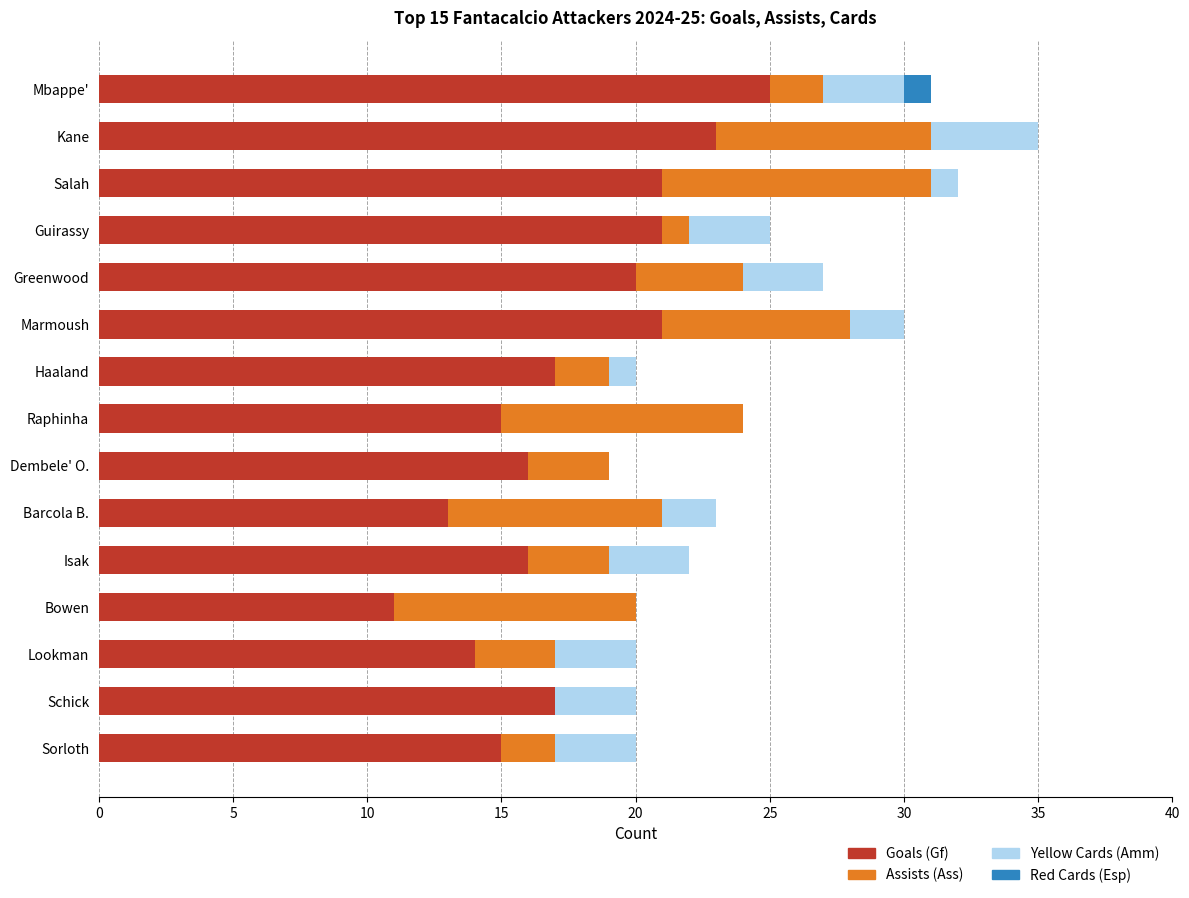

At which label does Goals (Gf) reach its peak?

Mbappe'